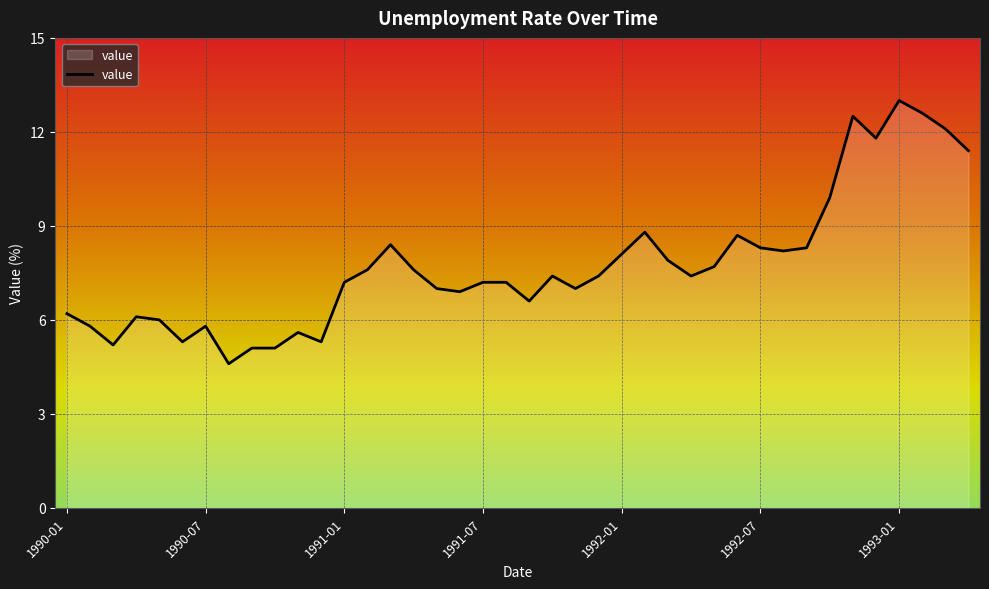

What is the maximum value shown in the chart?

13.0